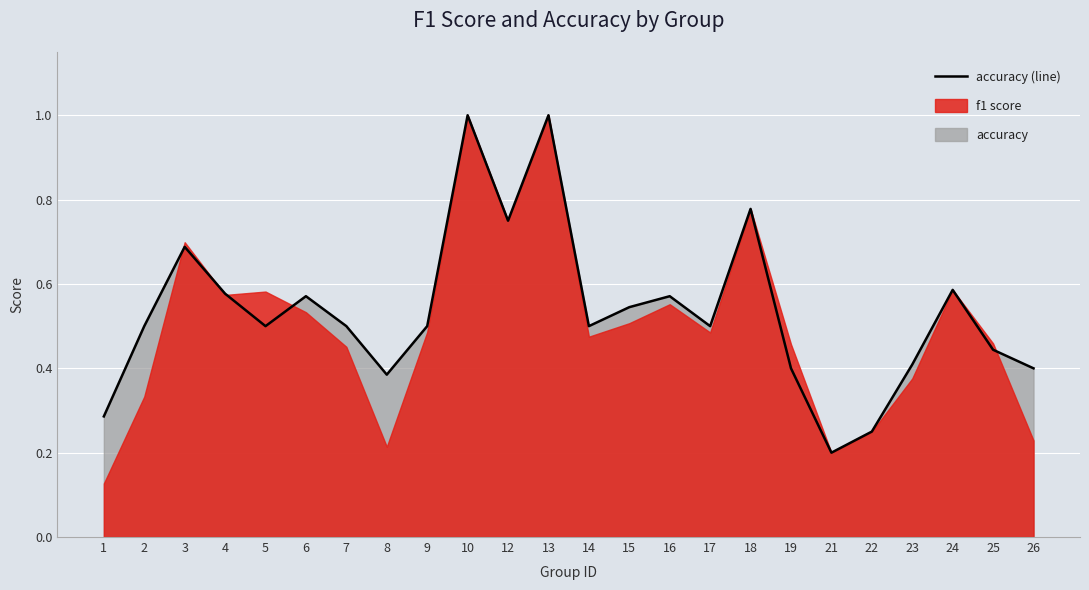

Rank the categories by value from lowest to highest.

21, 22, 1, 8, 19, 26, 23, 25, 2, 5, 7, 9, 14, 17, 15, 6, 16, 4, 24, 3, 12, 18, 10, 13